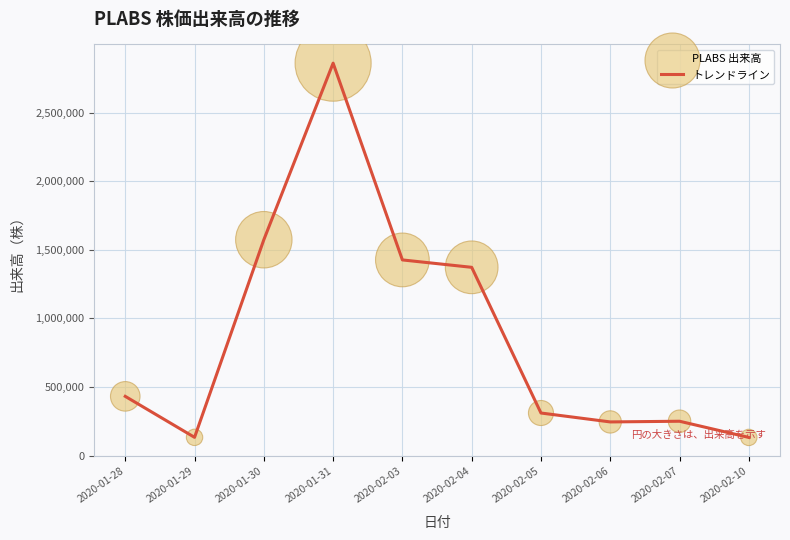

Is it true that the value at 2020-01-31 is 4401323?

False